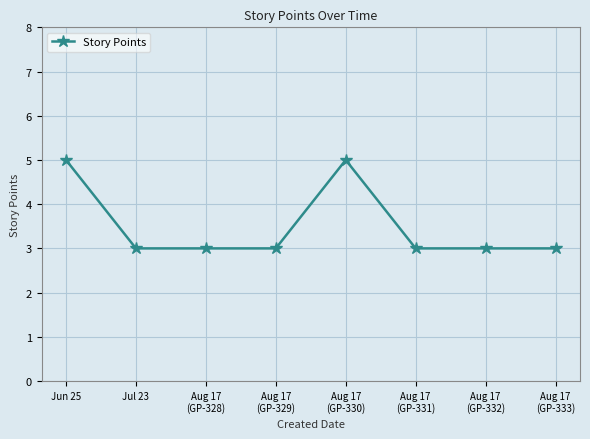

What is the greatest value displayed?

5